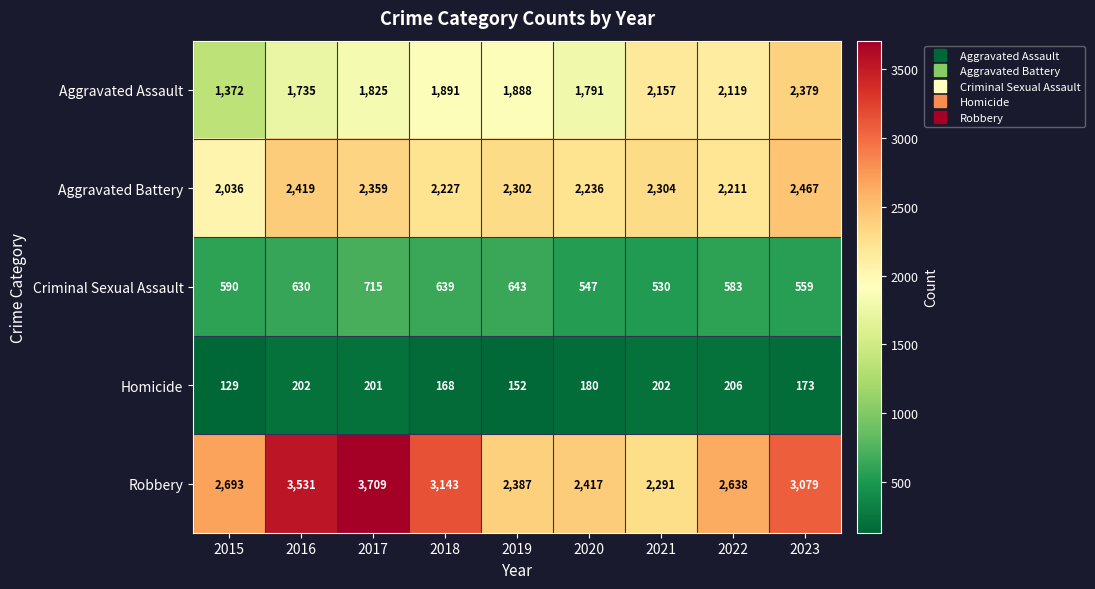

Which label corresponds to the smallest value in the chart?

2015